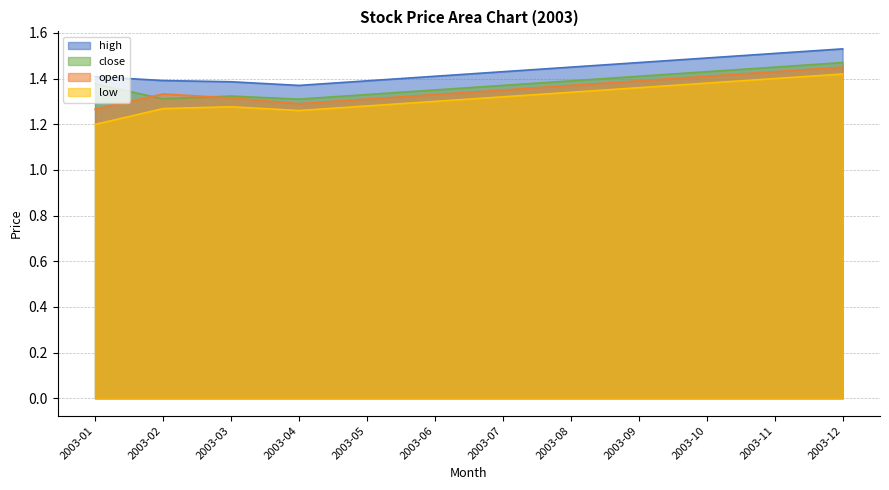

Between 2003-01 and 2003-04, which series saw the biggest shift?

close